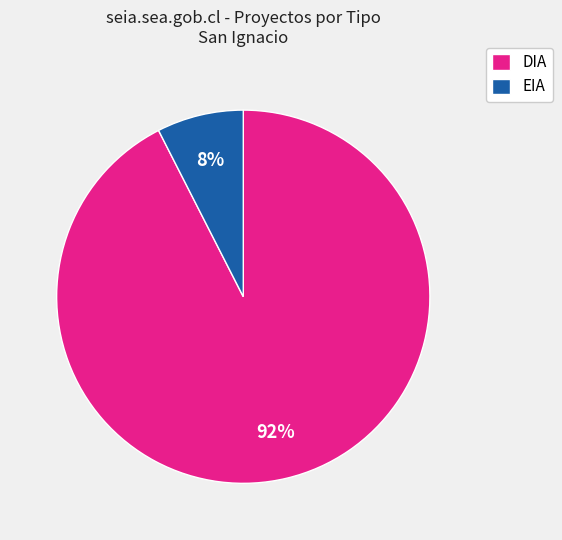

Combined, do DIA and EIA account for over 50%?

Yes